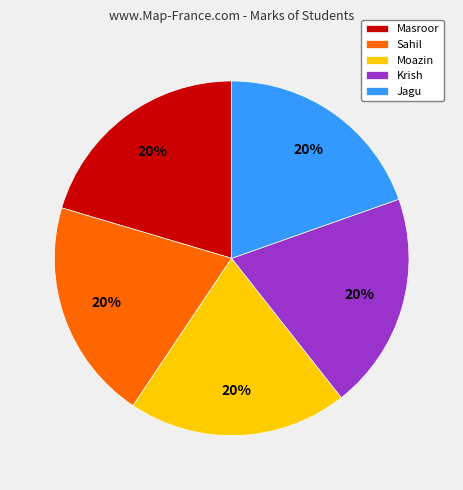

Approximately how many times larger is the value at Masroor compared to Moazin?

1.0